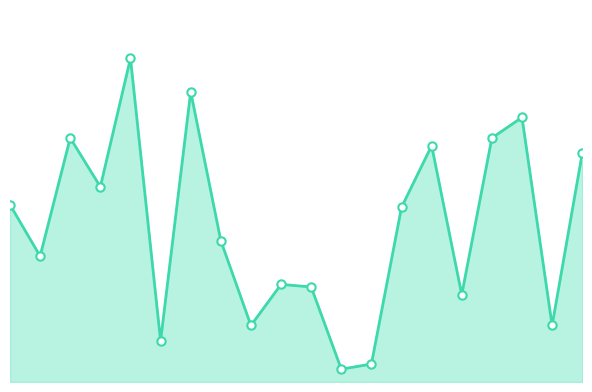

What is the average value of the destination_state_line series?

61